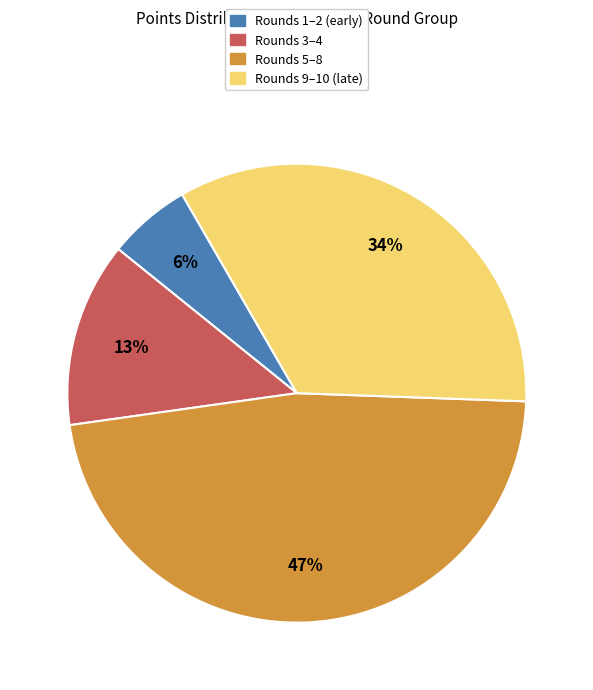

Count the number of slices in the pie.

4